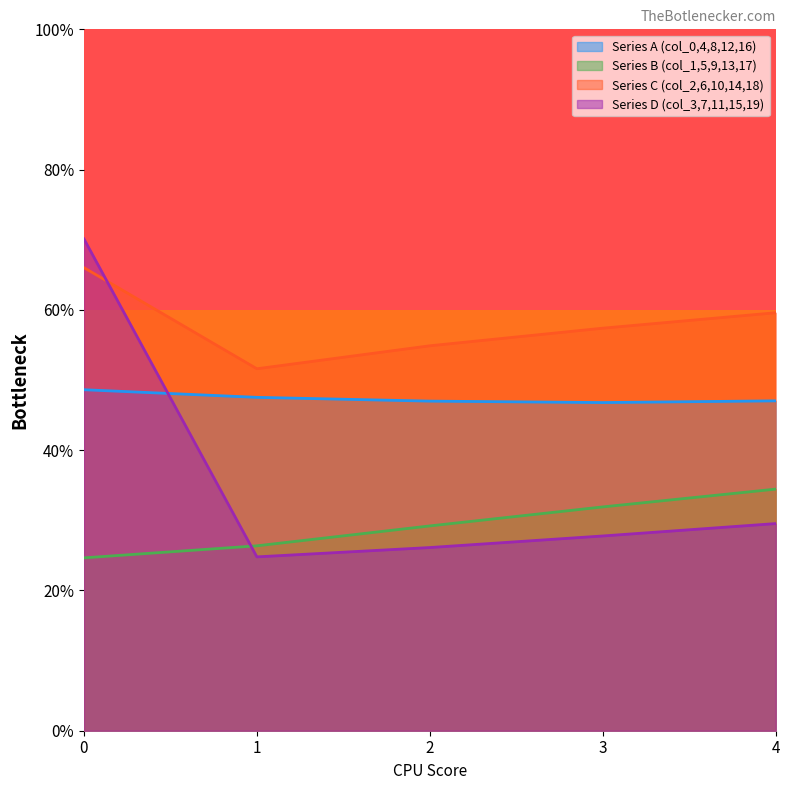

What is the difference between the maximum and second lowest values in the Series C (col_2,6,10,14,18) series?

11.1